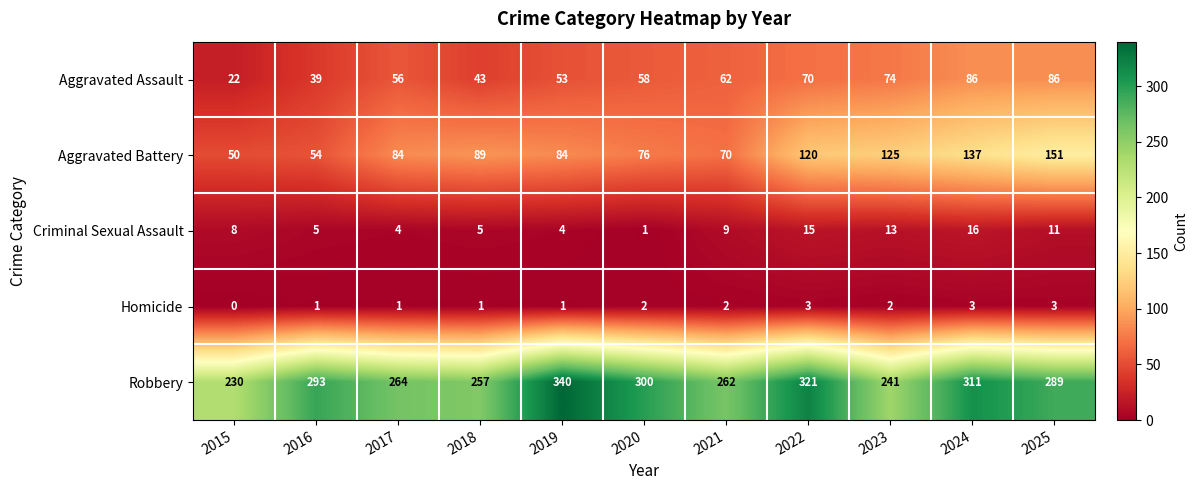

At 2021, list the series in order from smallest to largest.

Homicide, Criminal Sexual Assault, Aggravated Assault, Aggravated Battery, Robbery